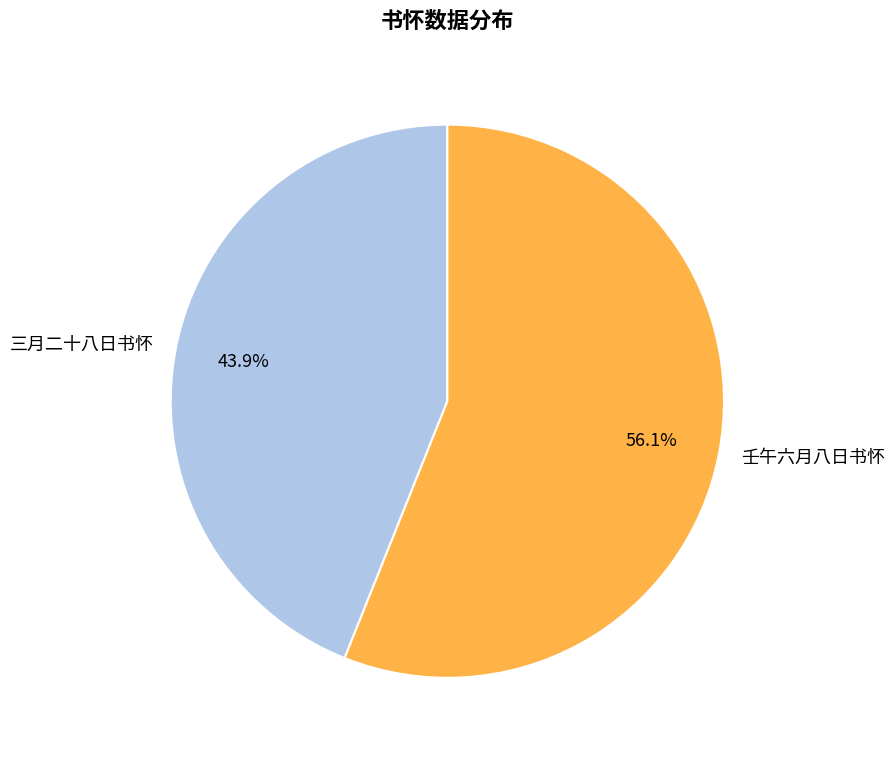

Rank the categories by value from highest to lowest.

壬午六月八日书怀, 三月二十八日书怀